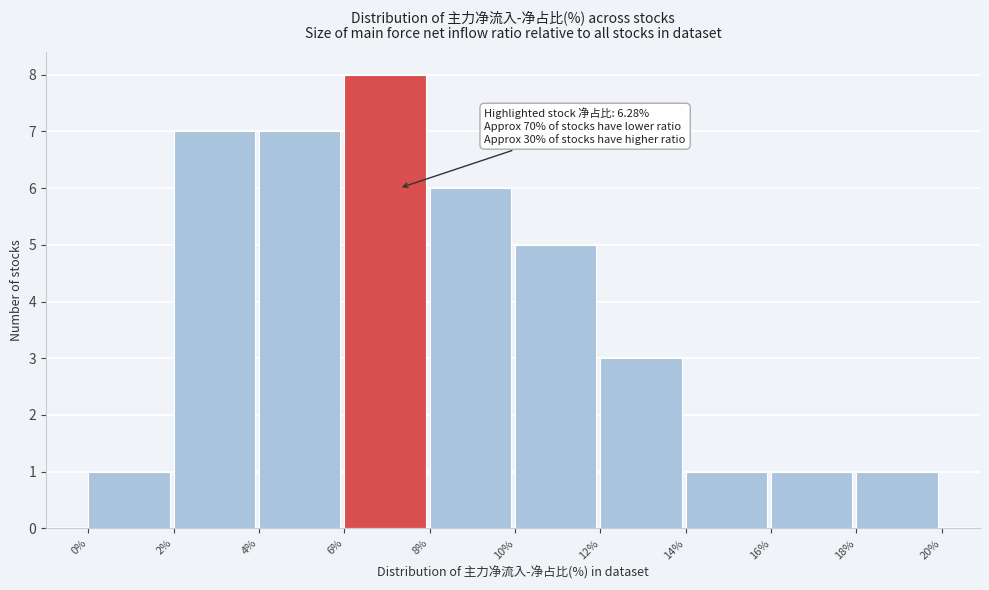

Over which range of the x-axis is the bar tallest?

6% to 8%